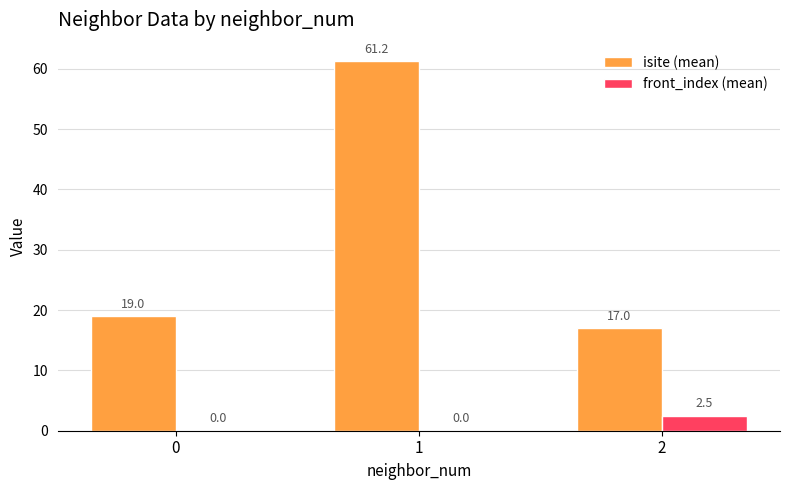

What is the total value across all series at 0?

19.0